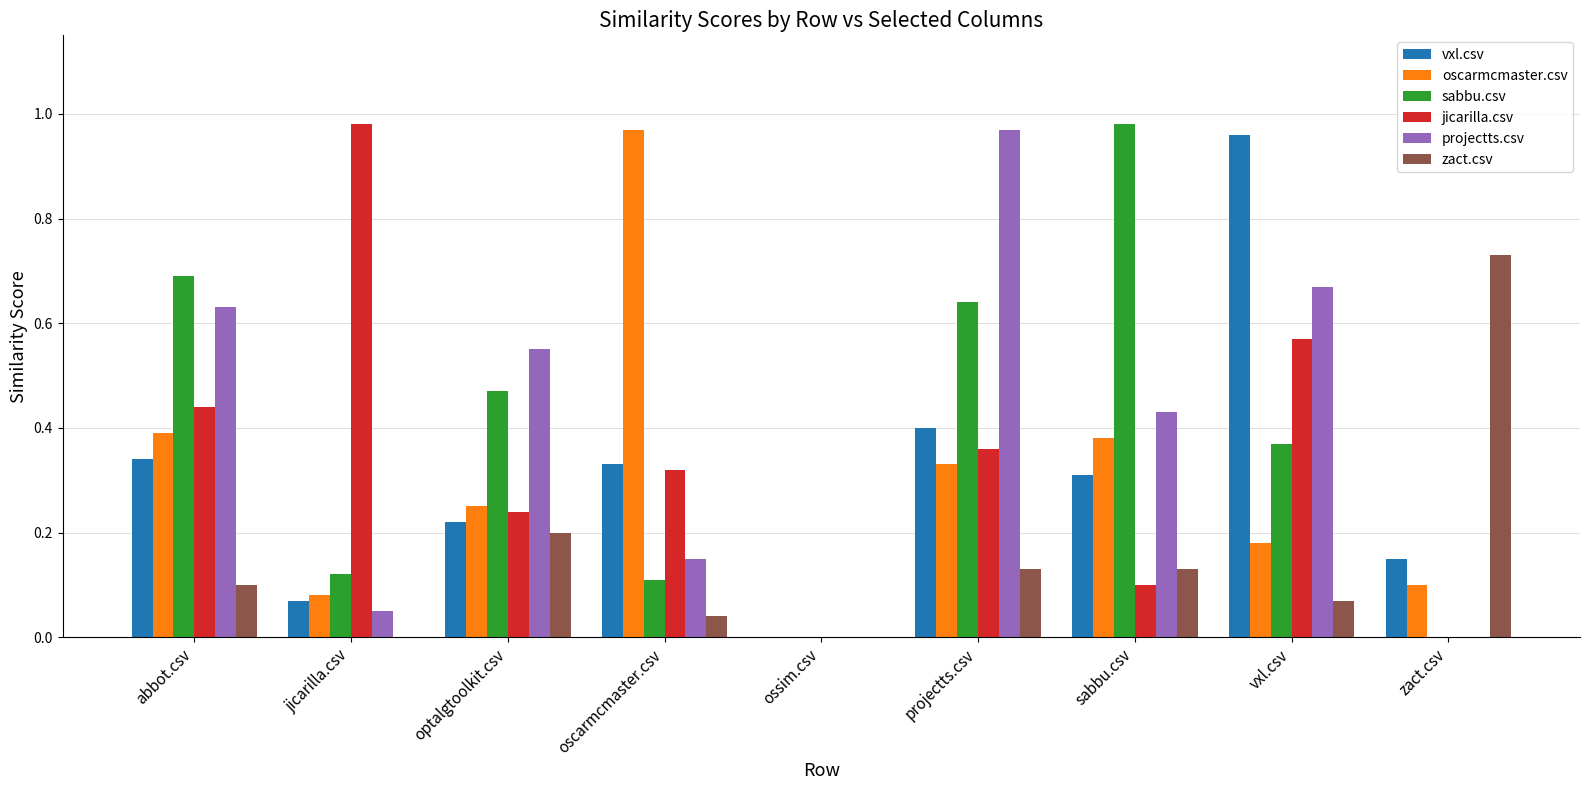

At which label does projectts.csv reach its peak?

projectts.csv